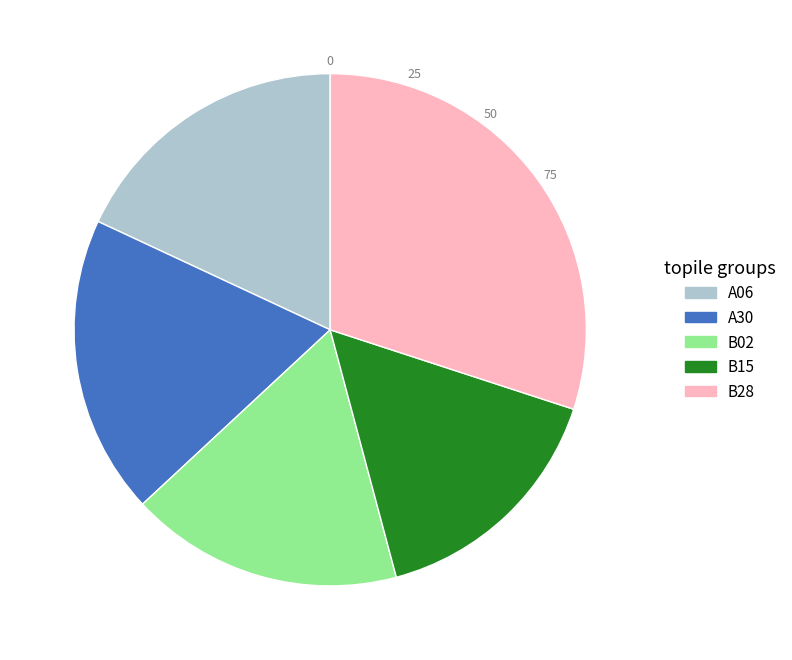

How many slices are in this pie chart?

5